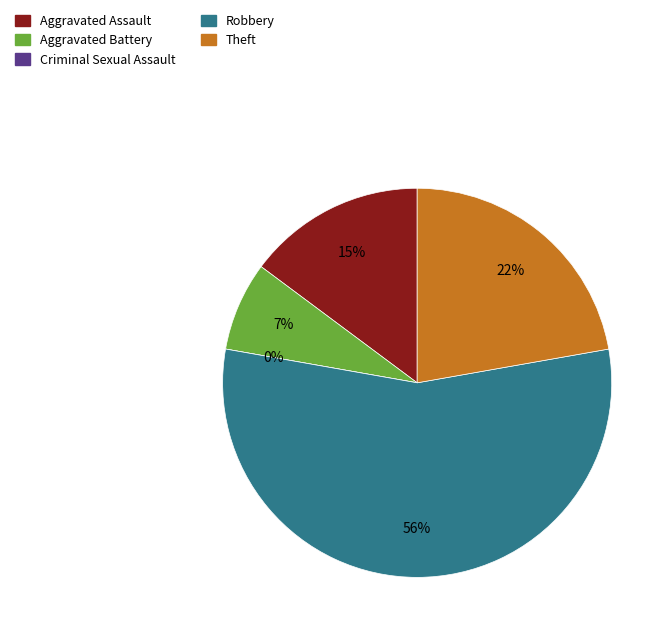

Count the number of slices in the pie.

5